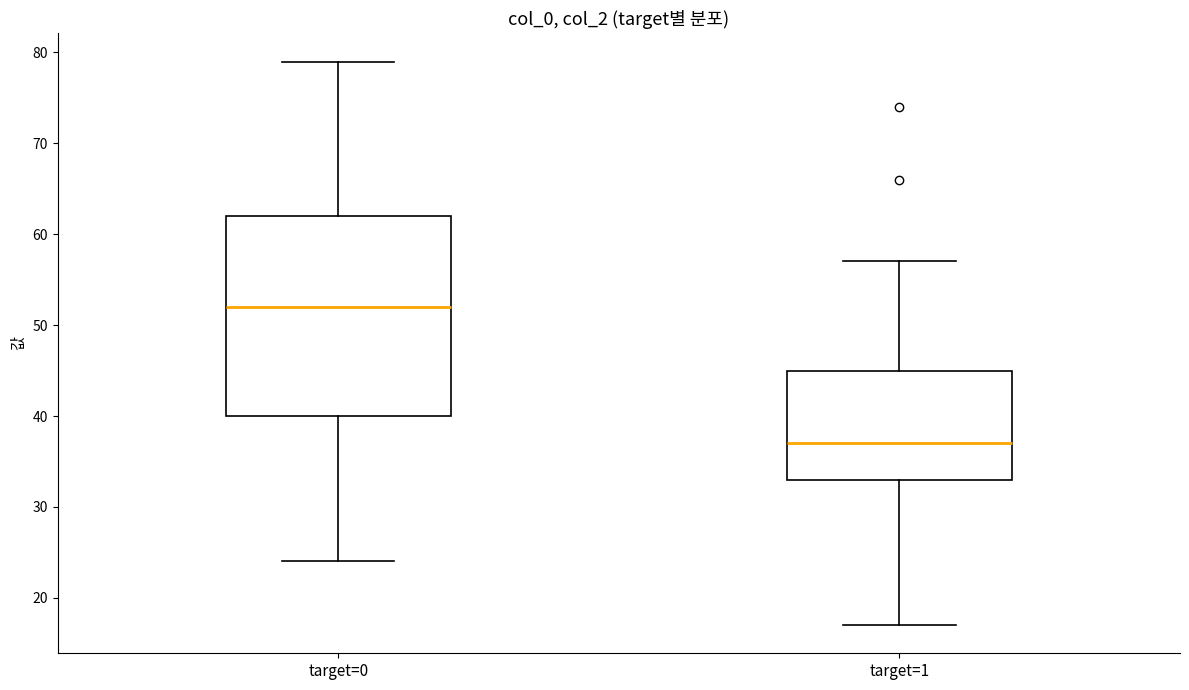

Which box's median line is the lowest?

target=1